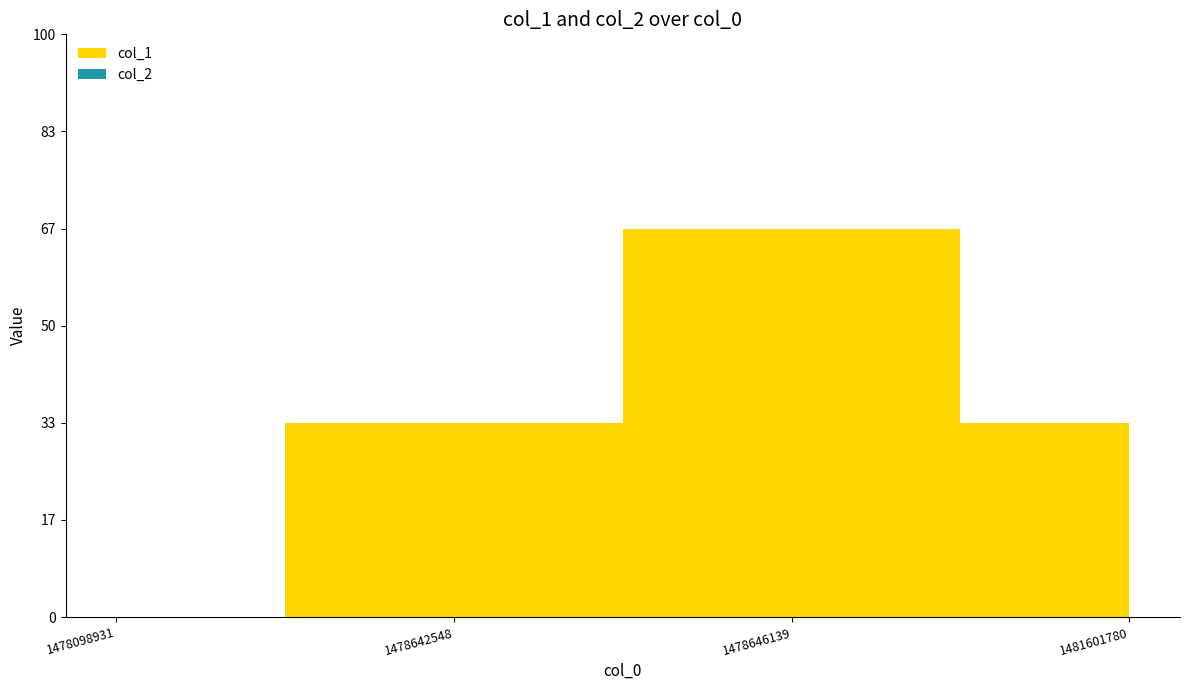

Reading left to right, extract all data points from this chart.

col_1: 0	1	2	1
col_2: 0	0	0	0